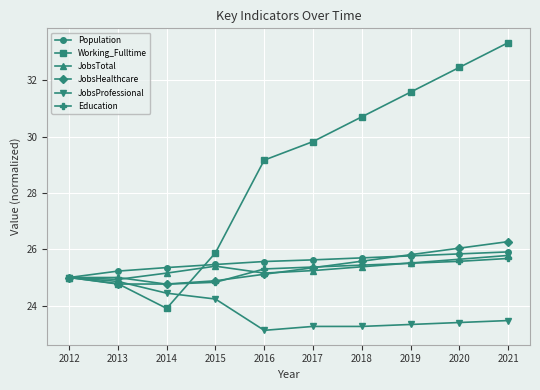

What is the approximate value of JobsHealthcare at 2013?

24.8